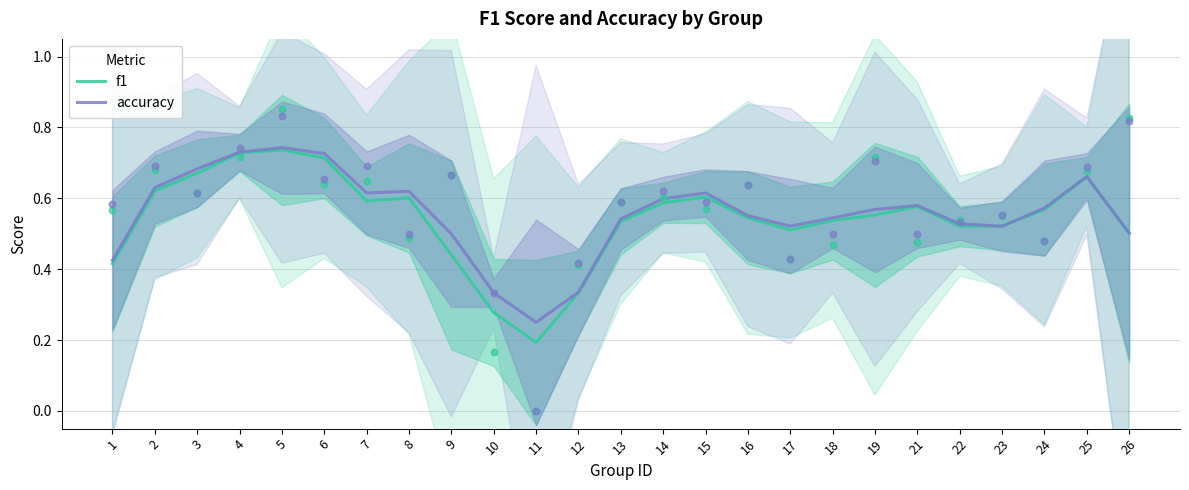

At which category is the sum across all series the highest?

5